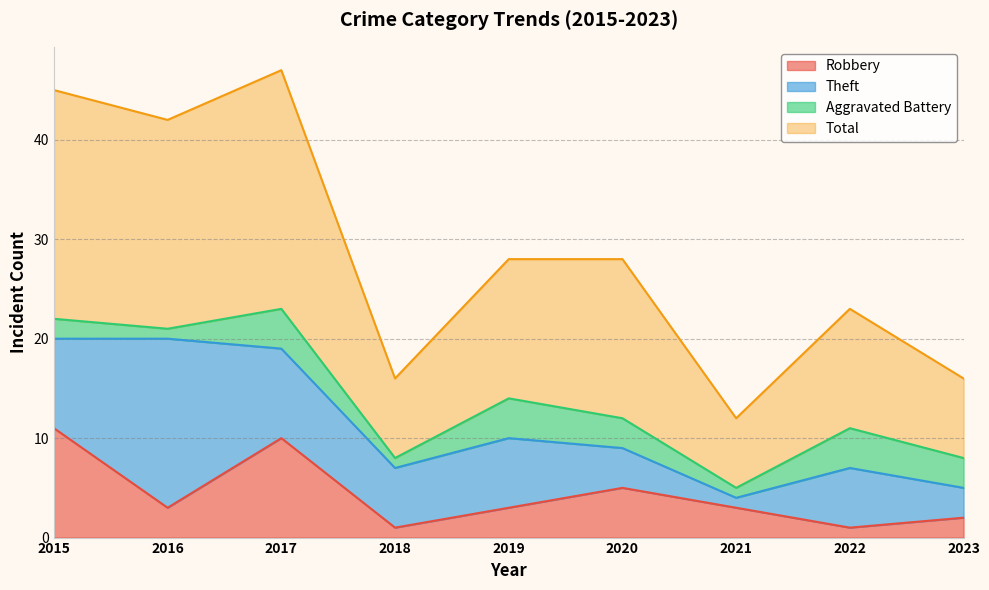

What is the value of the Robbery point at the 9th from the left?

2